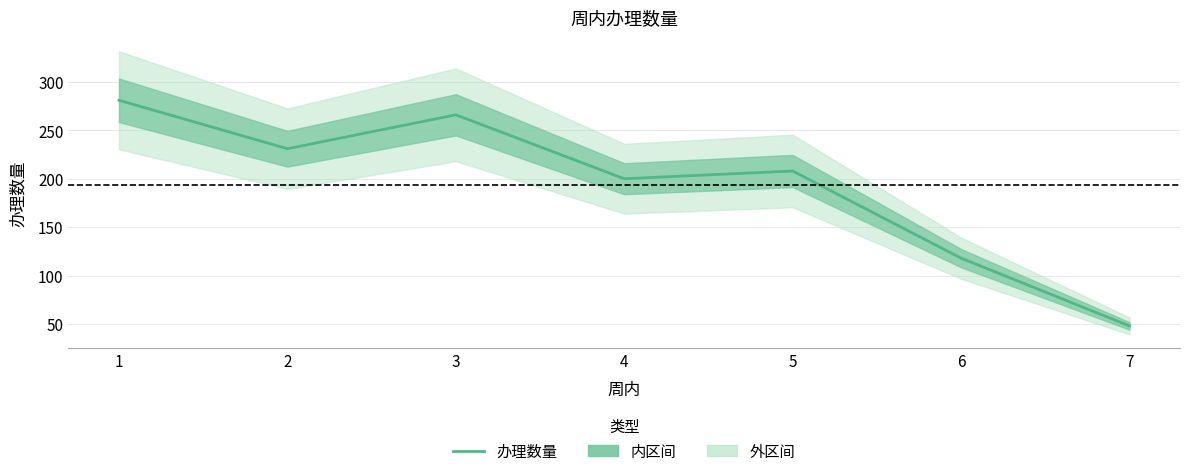

How many lines are shown in the chart?

1